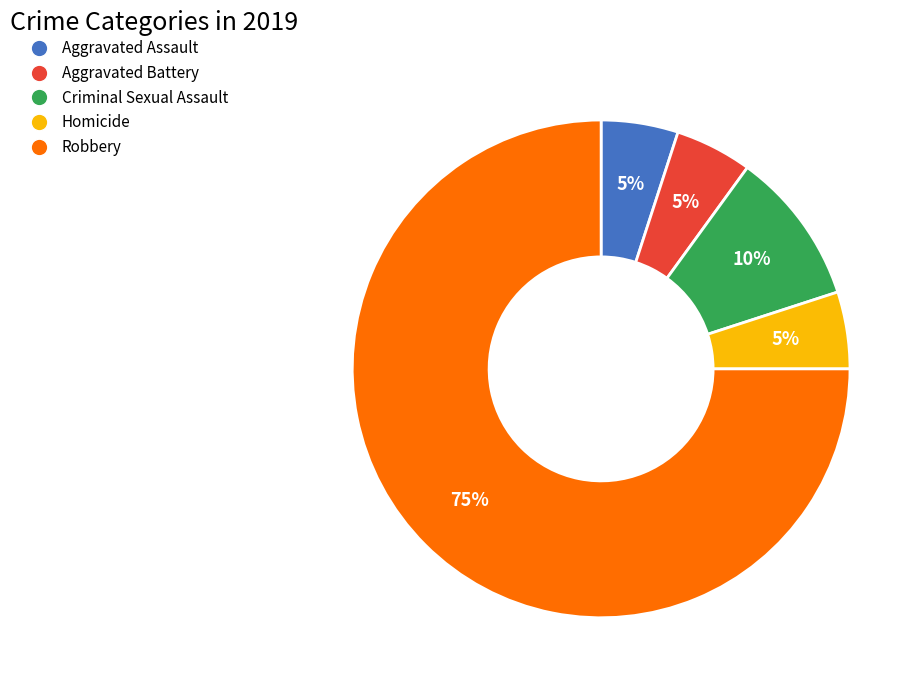

Combined, do Criminal Sexual Assault and Homicide account for over 50%?

No